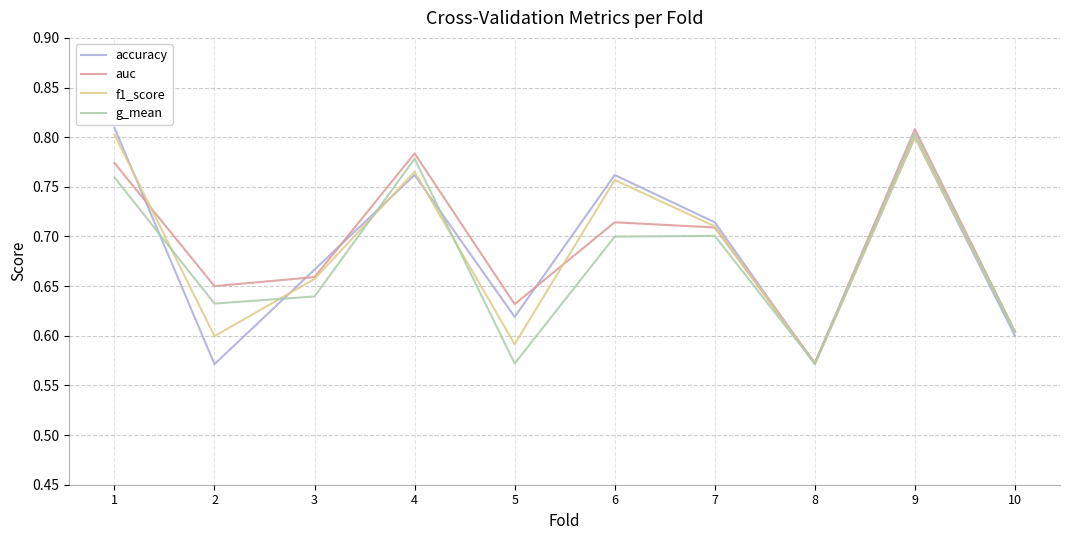

At which category does accuracy reach its first local peak?

4